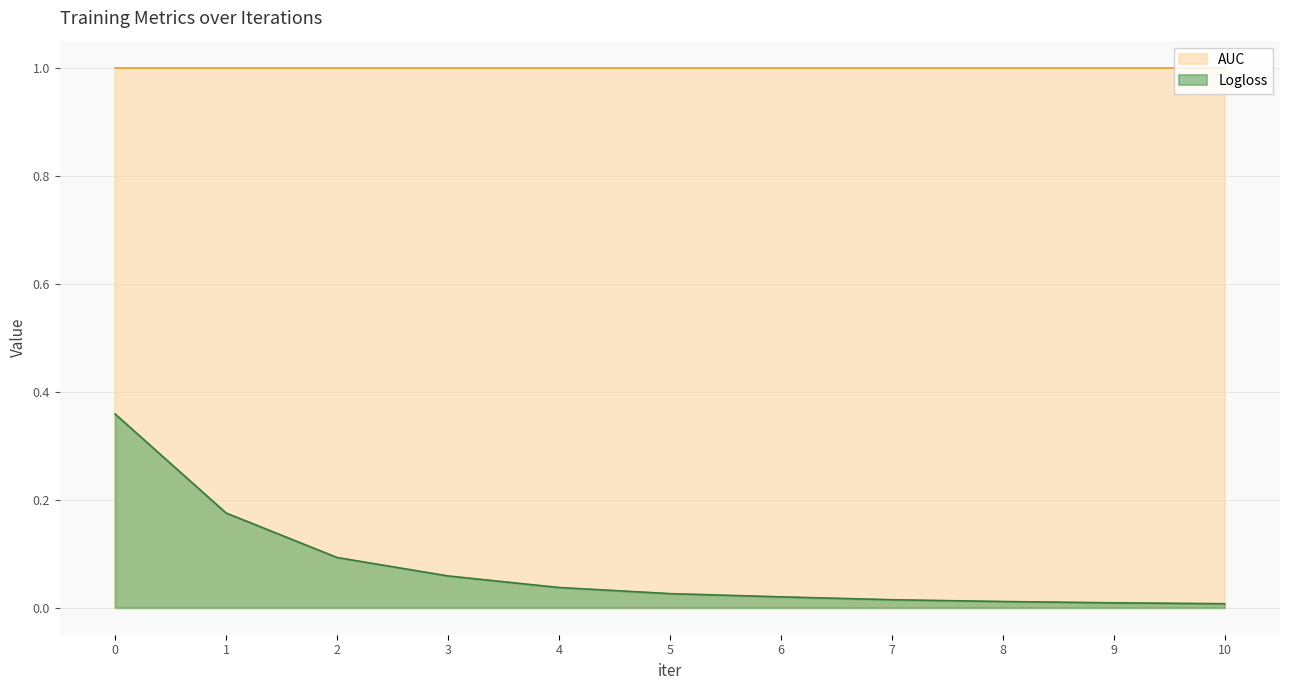

What is the sum of all values?

0.8